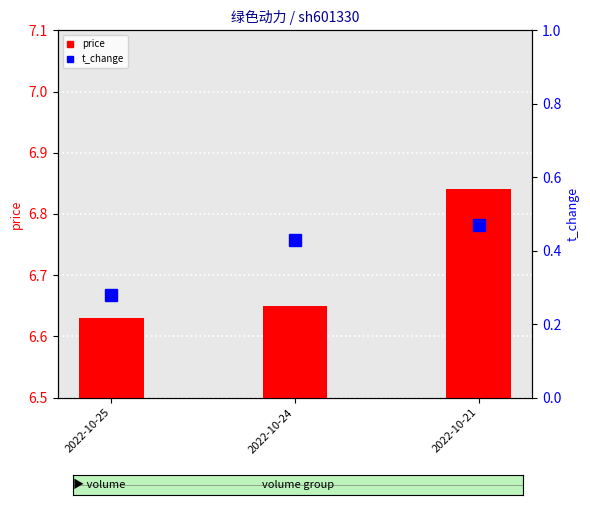

How many t_change values are between 0 and 1?

3